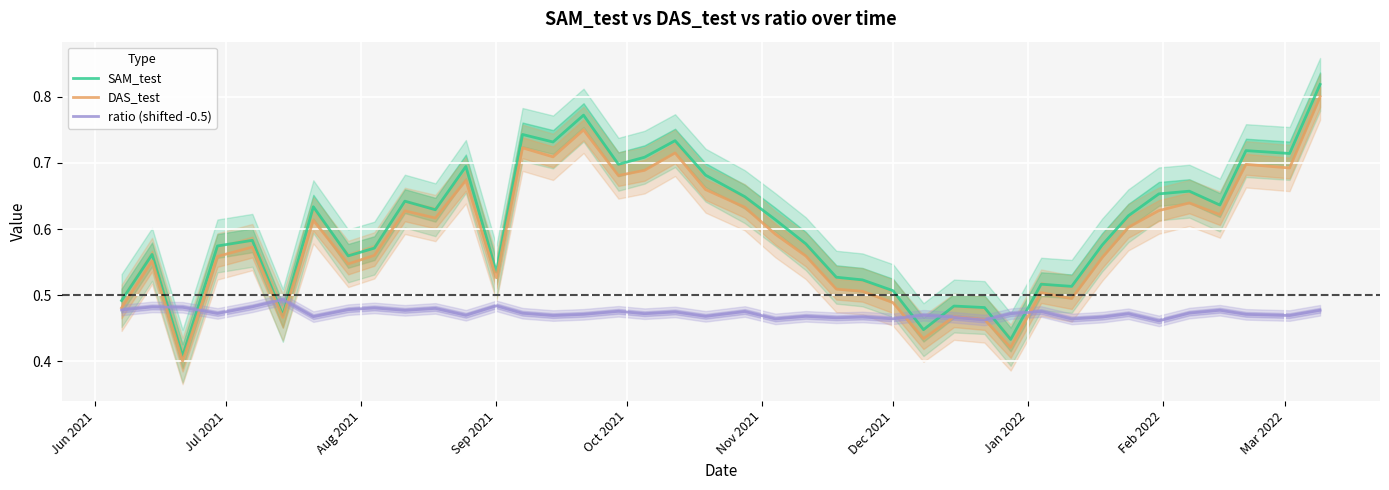

Which series ends up on top after the final intersection of ratio (shifted -0.5) and SAM_test?

SAM_test